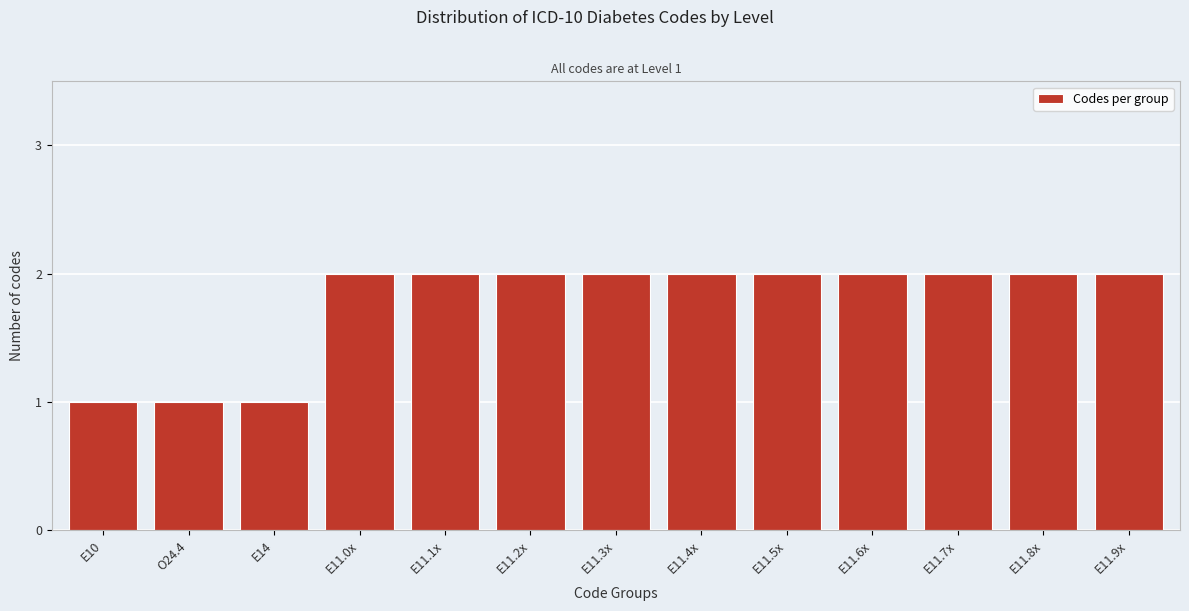

Reading right to left, transcribe all the data shown in this chart.

2	2	2	2	2	2	2	2	2	2	1	1	1